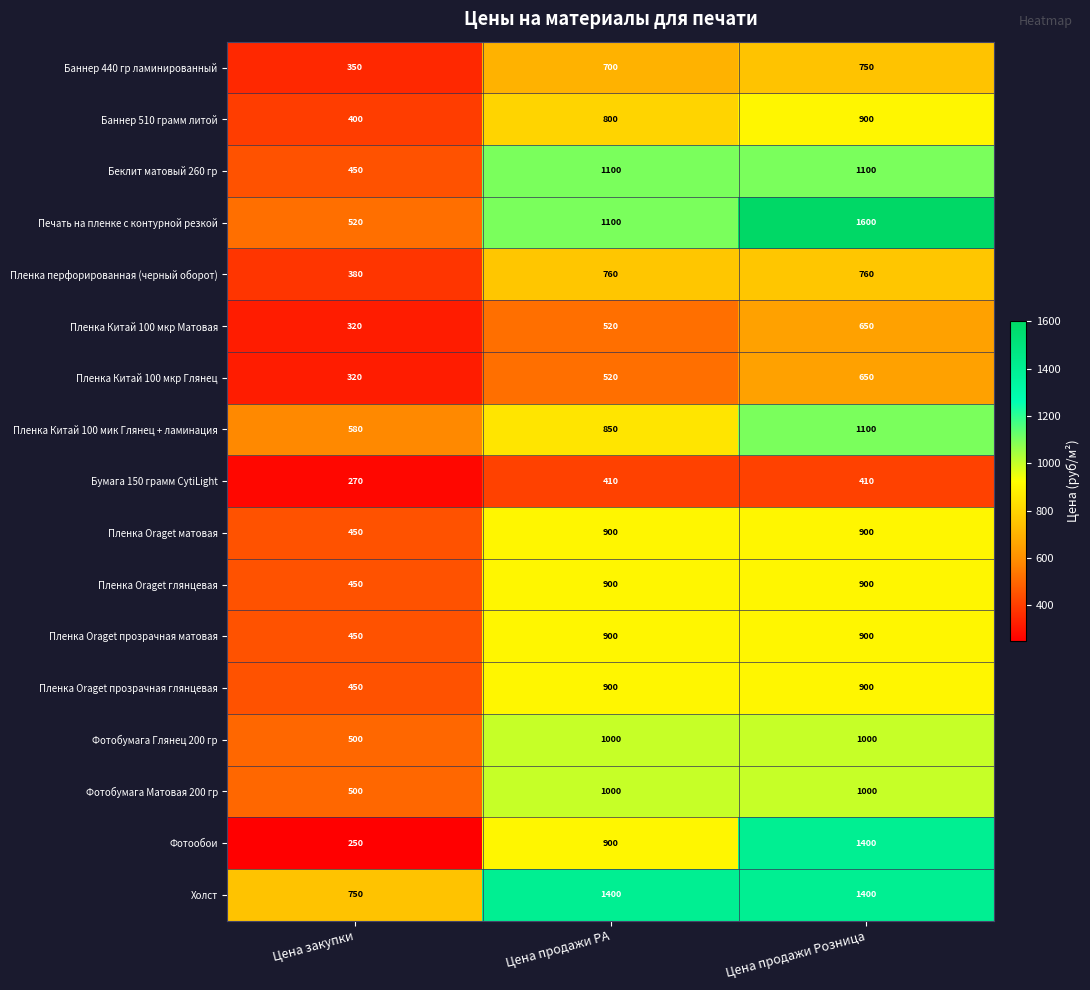

What is the maximum value shown in the chart?

1600